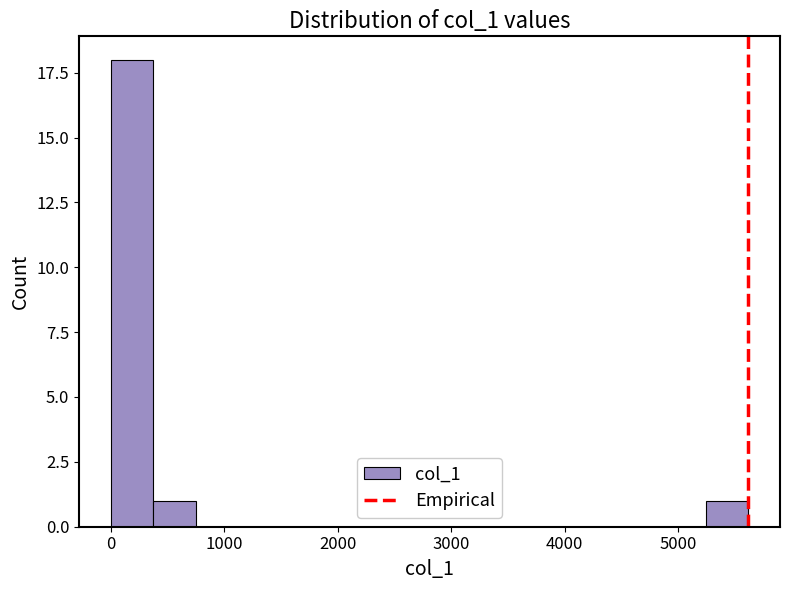

Around what value on the x-axis is the tallest bar? Give the approximate position of its centre, as read against the axis.

200